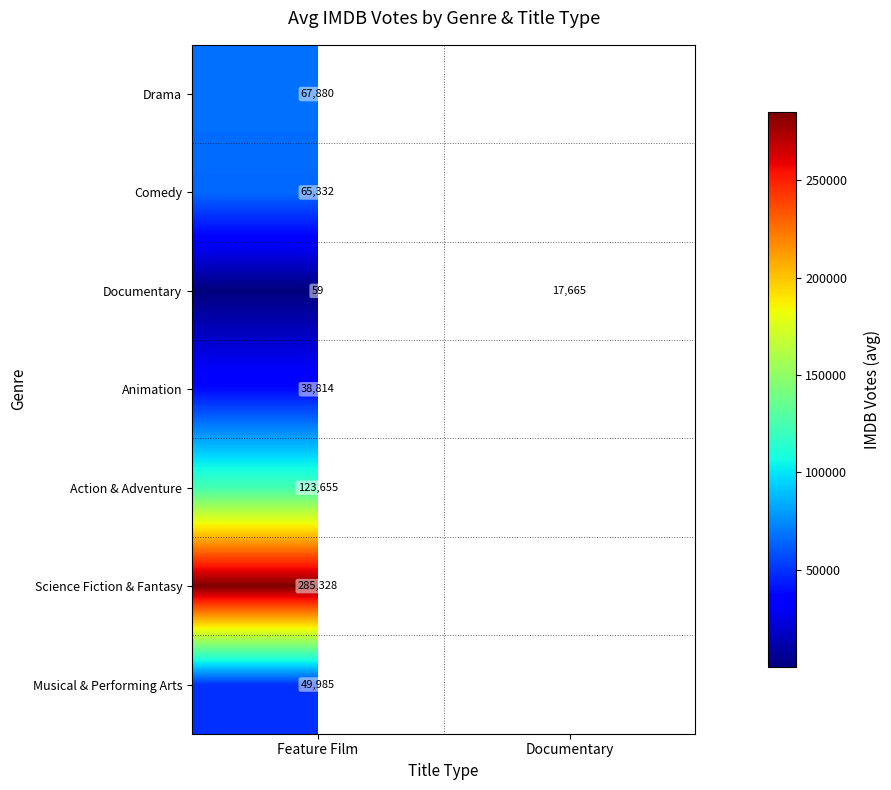

Rank the series at Feature Film from highest to lowest value.

Science Fiction & Fantasy, Action & Adventure, Drama, Comedy, Musical & Performing Arts, Animation, Documentary